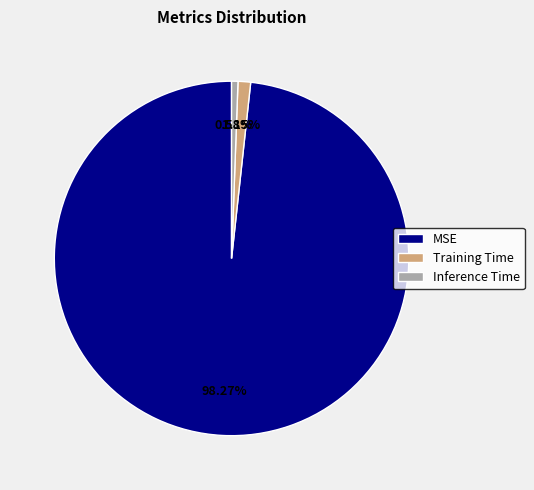

To the nearest percent, what is the average slice percentage?

33%